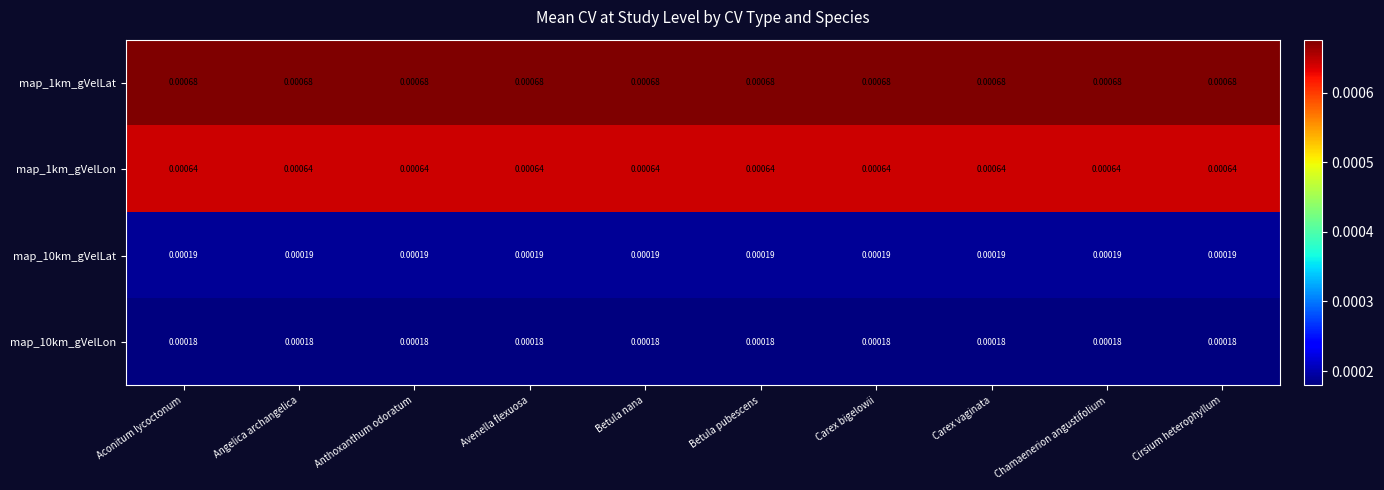

How many data points does each series have?

10